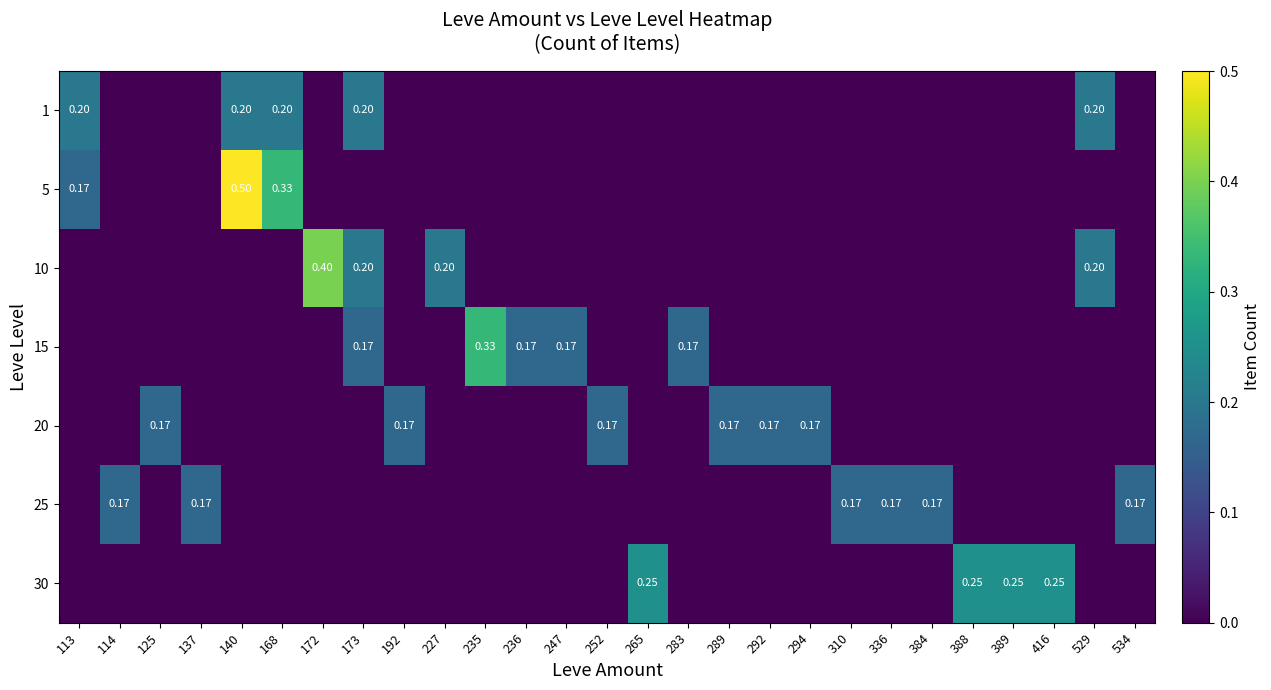

Between 336 and 236, which is larger?

336